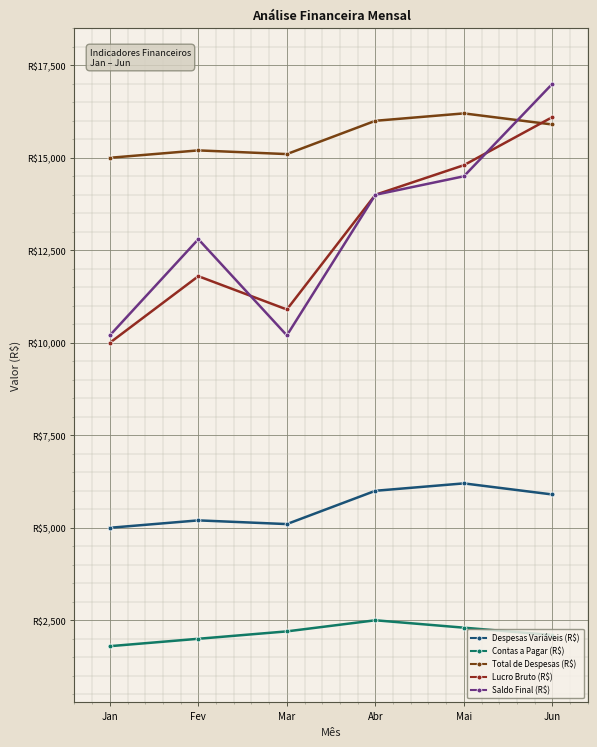

Which series has the largest range (max minus min)?

Saldo Final (R$)